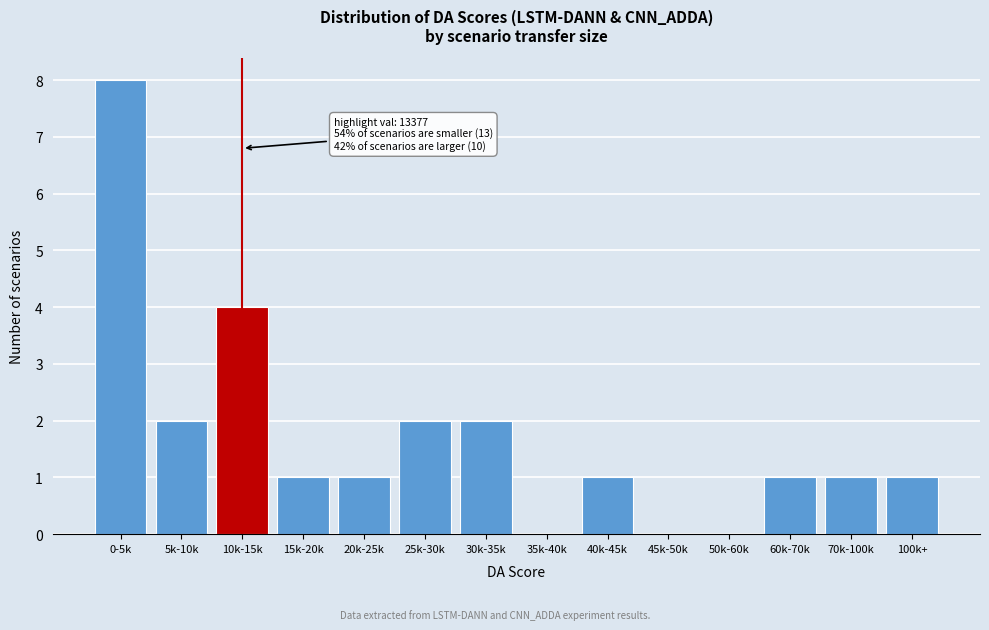

Reading right to left, what are all the values shown in this chart?

100k+=1	70k-100k=1	60k-70k=1	50k-60k=0	45k-50k=0	40k-45k=1	35k-40k=0	30k-35k=2	25k-30k=2	20k-25k=1	15k-20k=1	10k-15k=4	5k-10k=2	0-5k=8